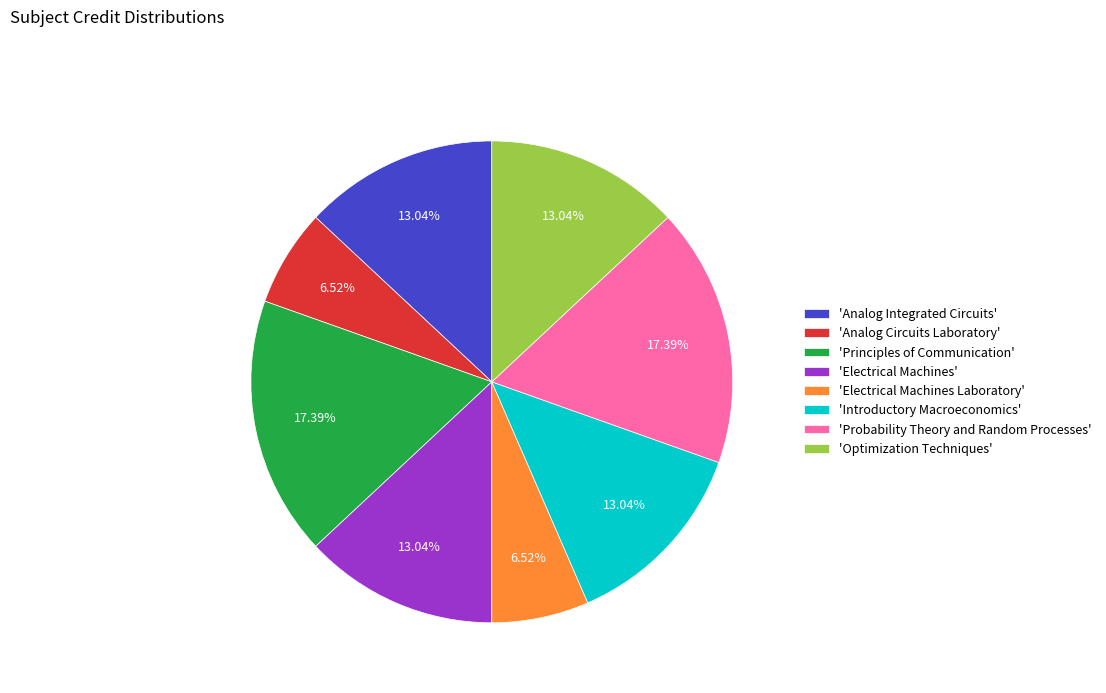

Between 'Probability Theory and Random Processes' and 'Introductory Macroeconomics', which is larger?

'Probability Theory and Random Processes'